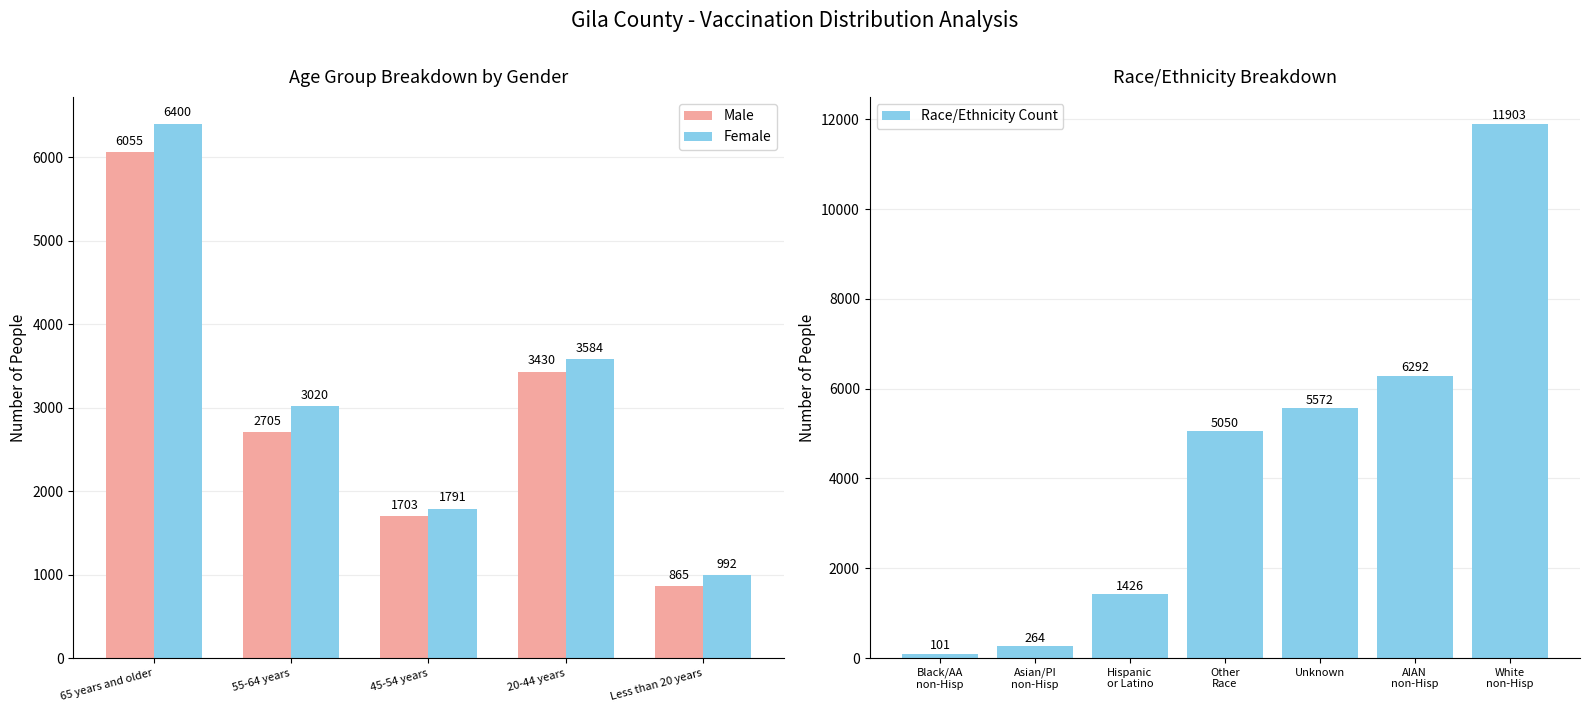

At Less than 20 years, list the series in order from largest to smallest.

Female, Male